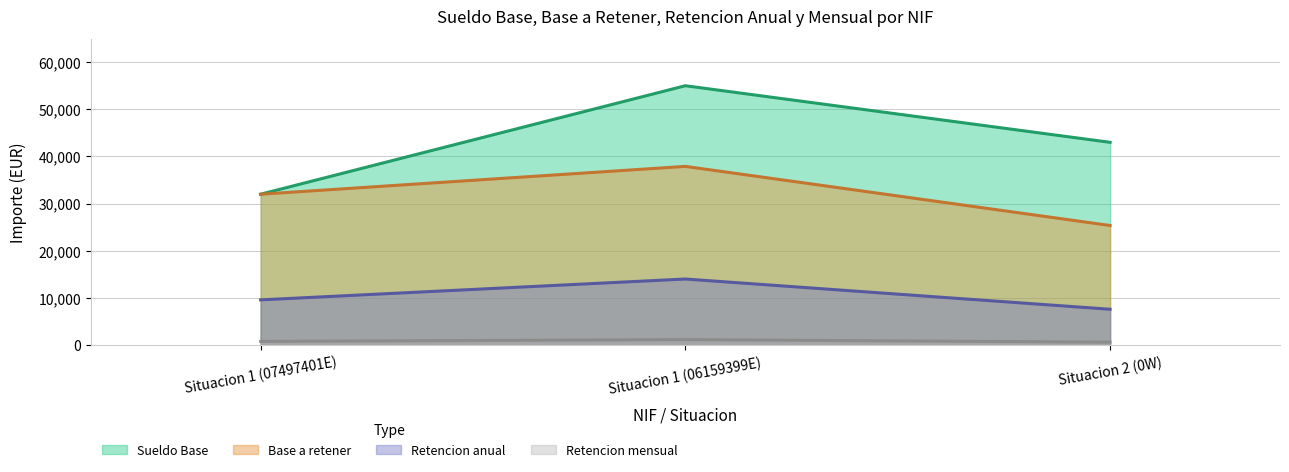

Reading left to right, list all the values displayed in this chart.

Sueldo Base: 32000.0	55000.0	43000.0
Base a retener: 32000.0	37900.0	25366.0
Retencion anual: 9600.0	14023.0	7609.8
Retencion mensual: 800.0	1168.6	634.1